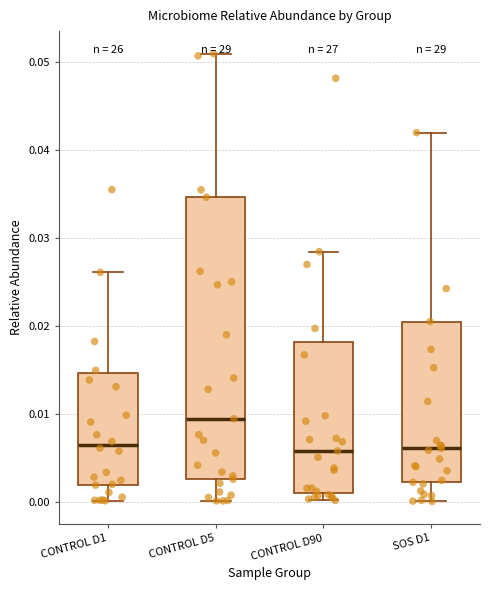

Which box is the tallest, from its lower edge to its upper edge?

CONTROL D5